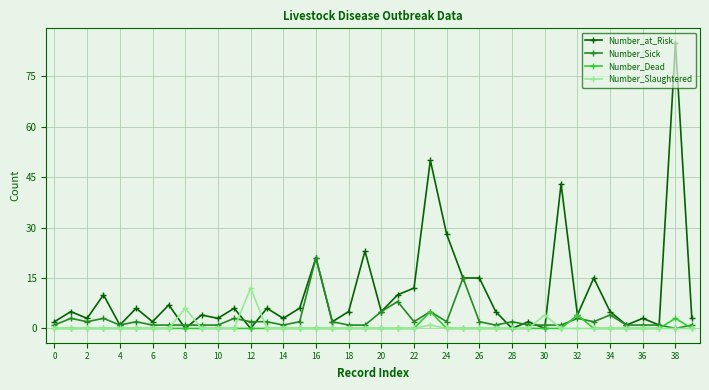

Which series has the largest range (max minus min)?

Number_at_Risk